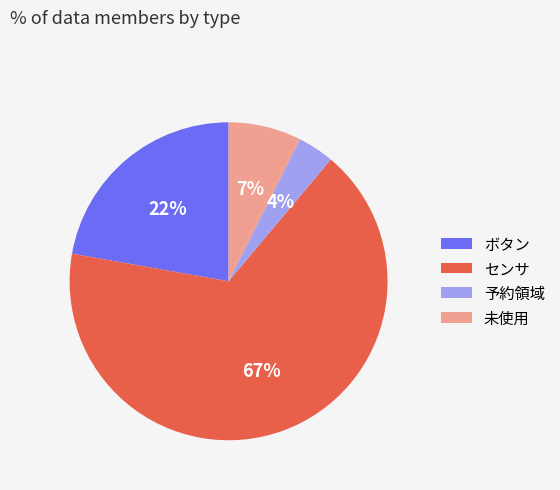

To the nearest percent, what percentage of the pie is センサ?

67%